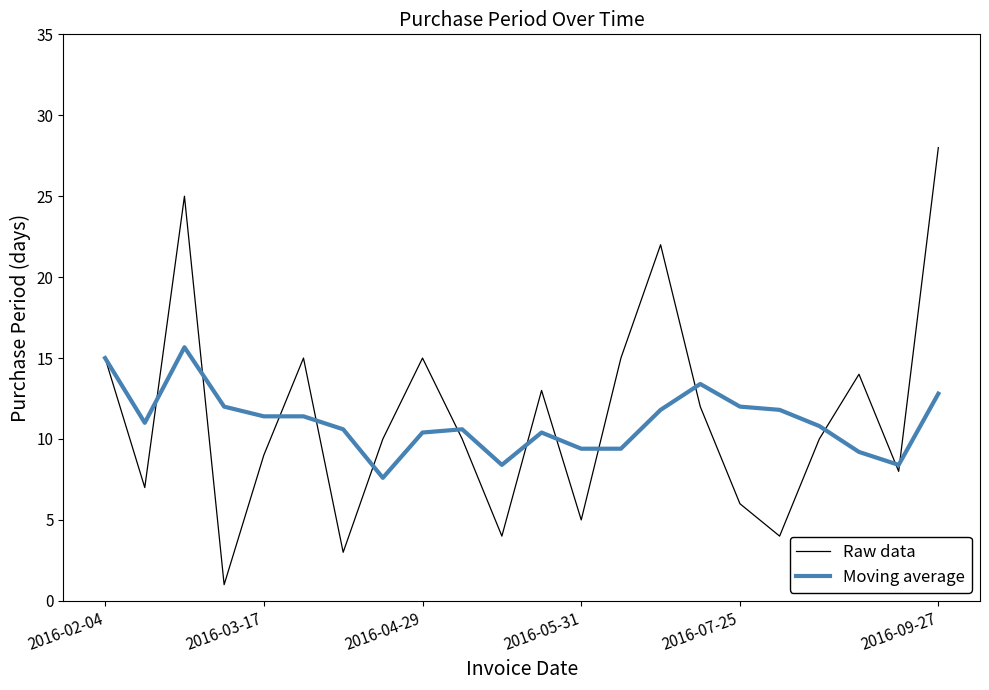

True or false: Raw data has more than 1 interior local peaks.

True